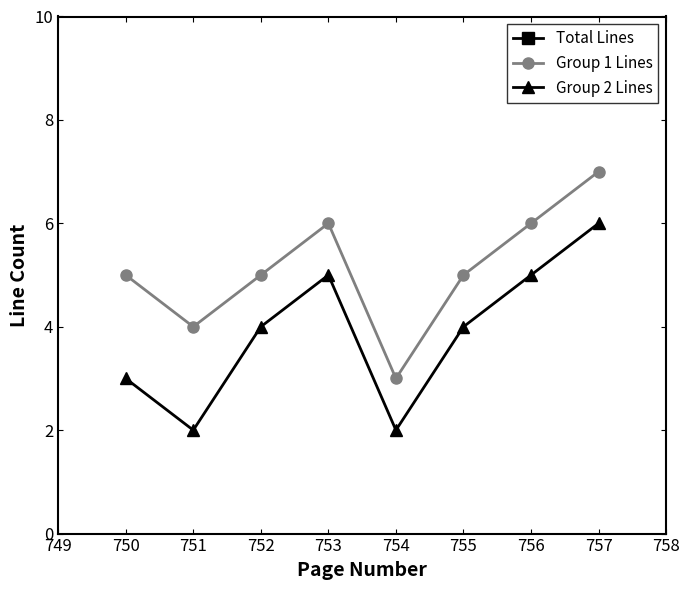

True or false: Group 2 Lines and Total Lines cross at least once.

False